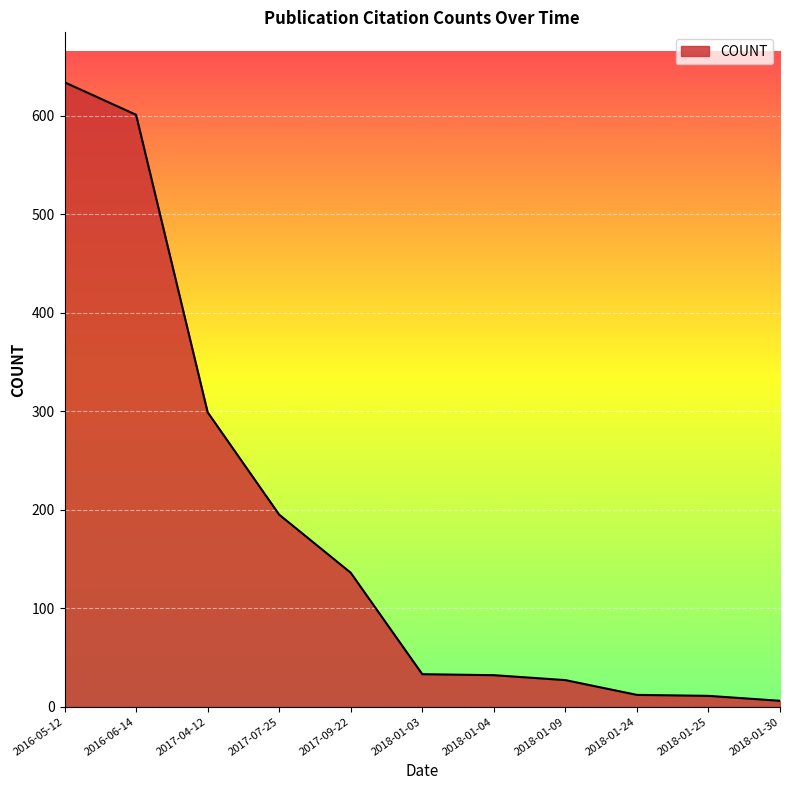

What is the change in value from 2017-04-12 to 2018-01-04?

-267